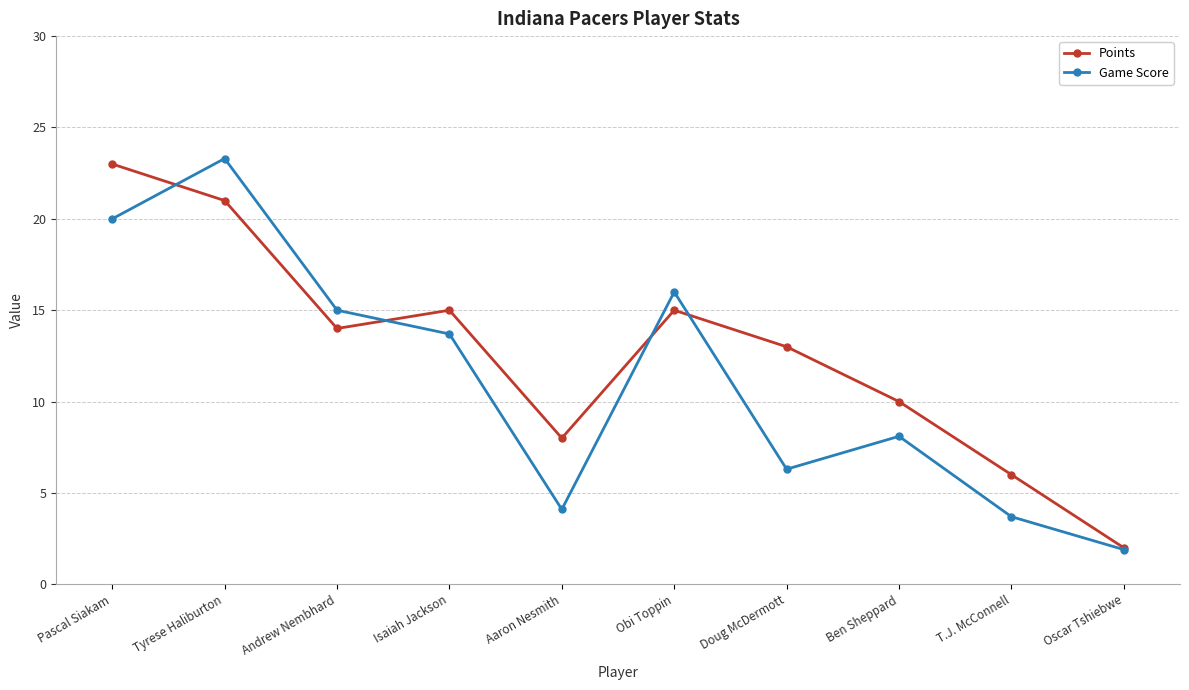

Is the value of Points at Andrew Nembhard greater than the value of Game Score at Andrew Nembhard?

No